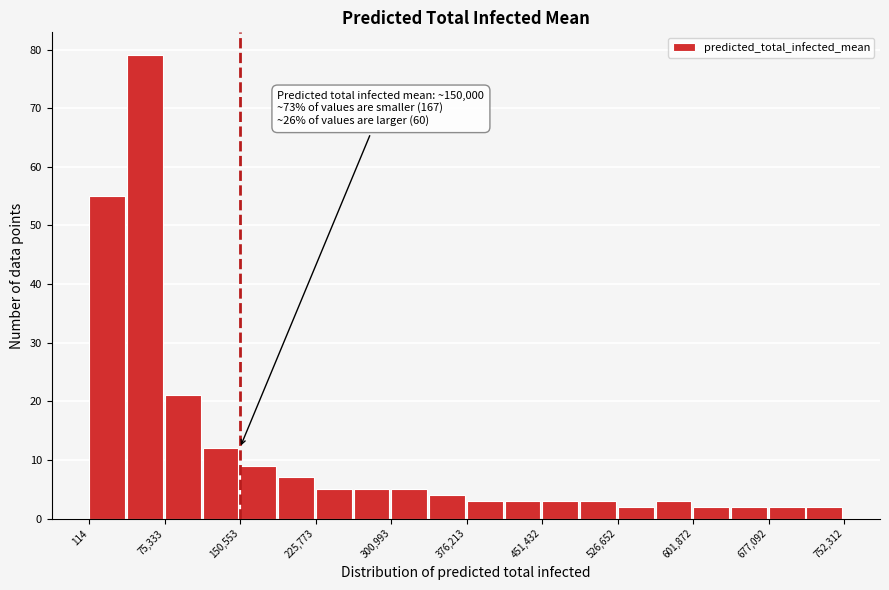

Around what value on the x-axis is the tallest bar? Give the approximate position of its centre, as read against the axis.

60000